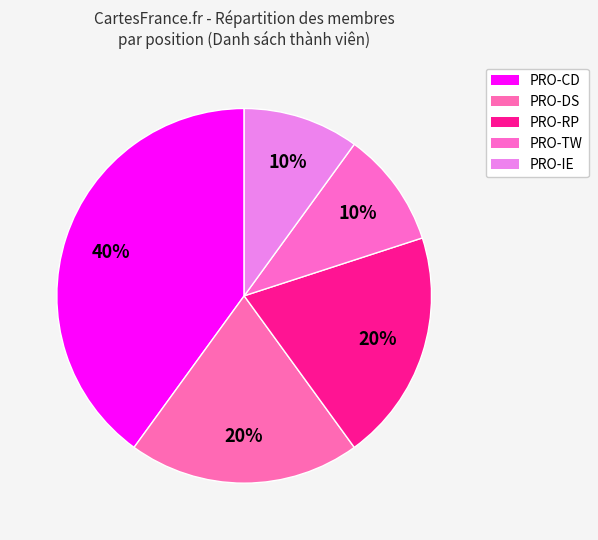

Which category has the biggest portion of the pie?

PRO-CD